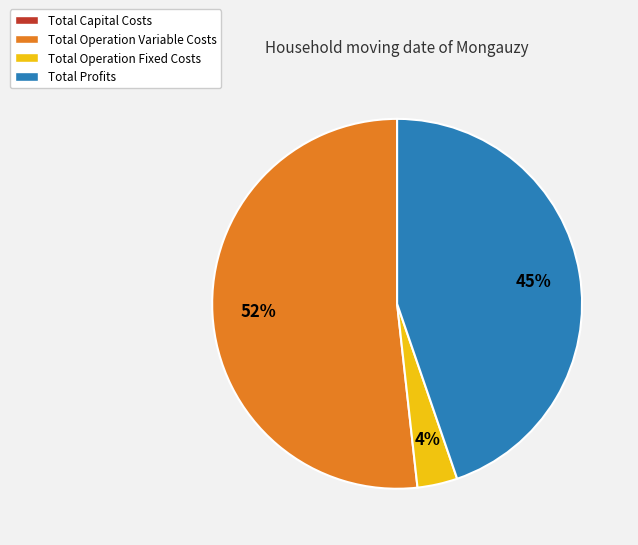

Approximately how many times larger is the value at Total Operation Fixed Costs compared to Total Profits?

0.1